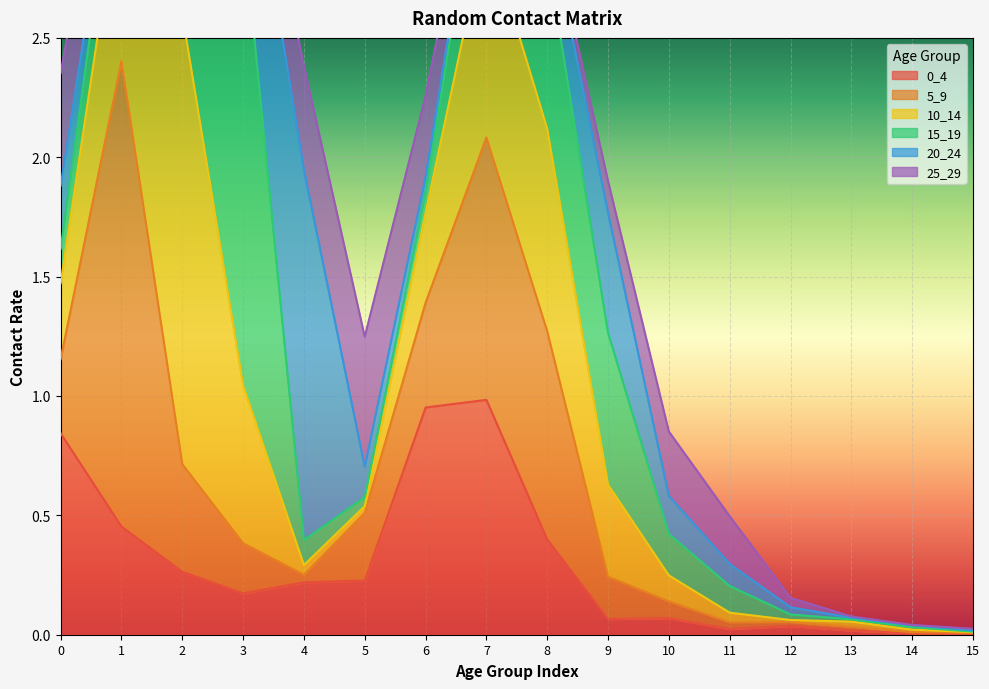

The value of 0_4 at 0 is 0.8. True or false?

True